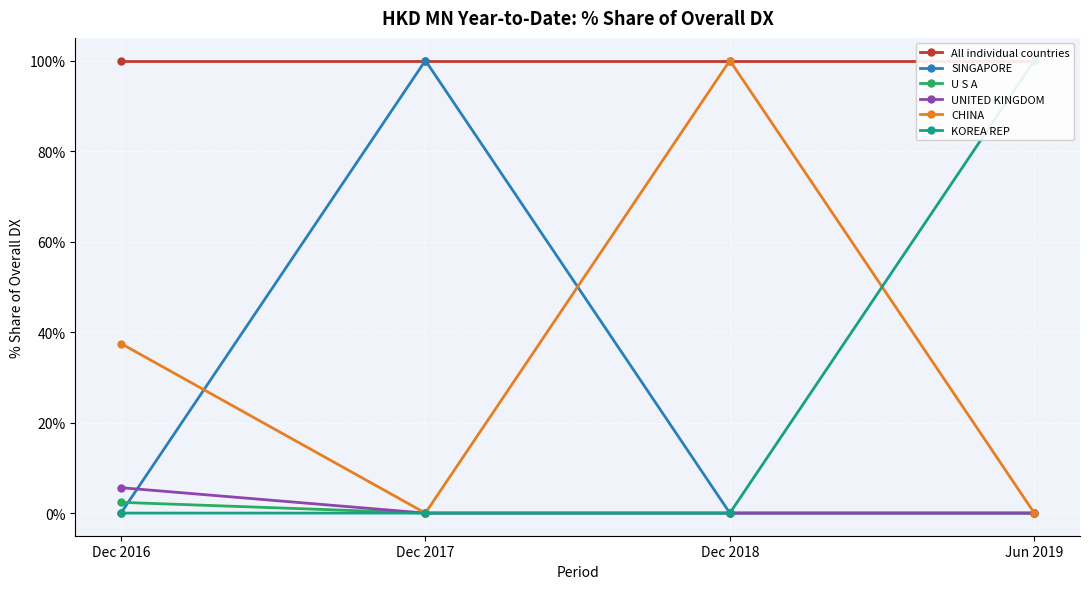

Which series has the largest range (max minus min)?

SINGAPORE